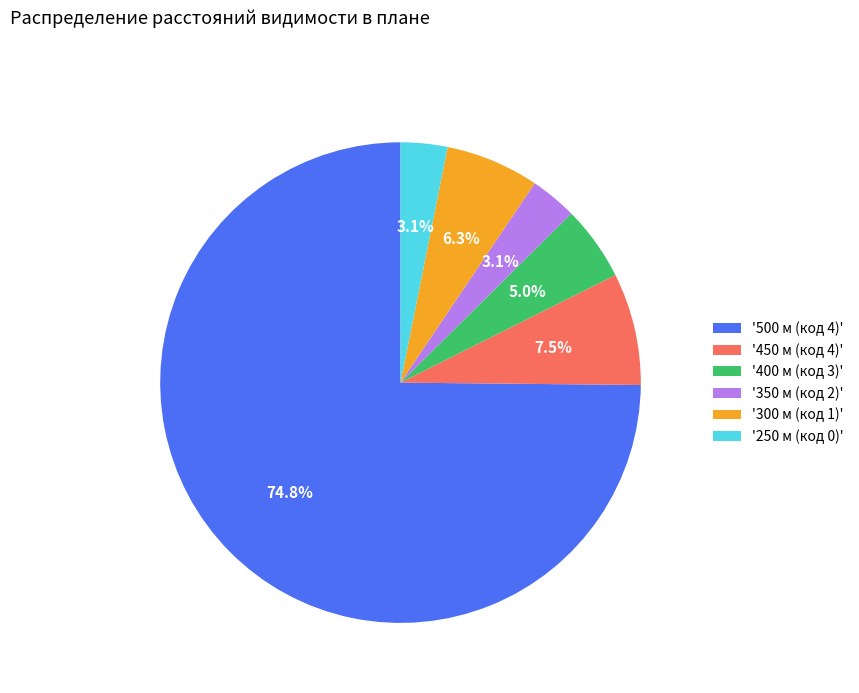

How much of the chart is everything except '400 м (код 3)'?

95.0%